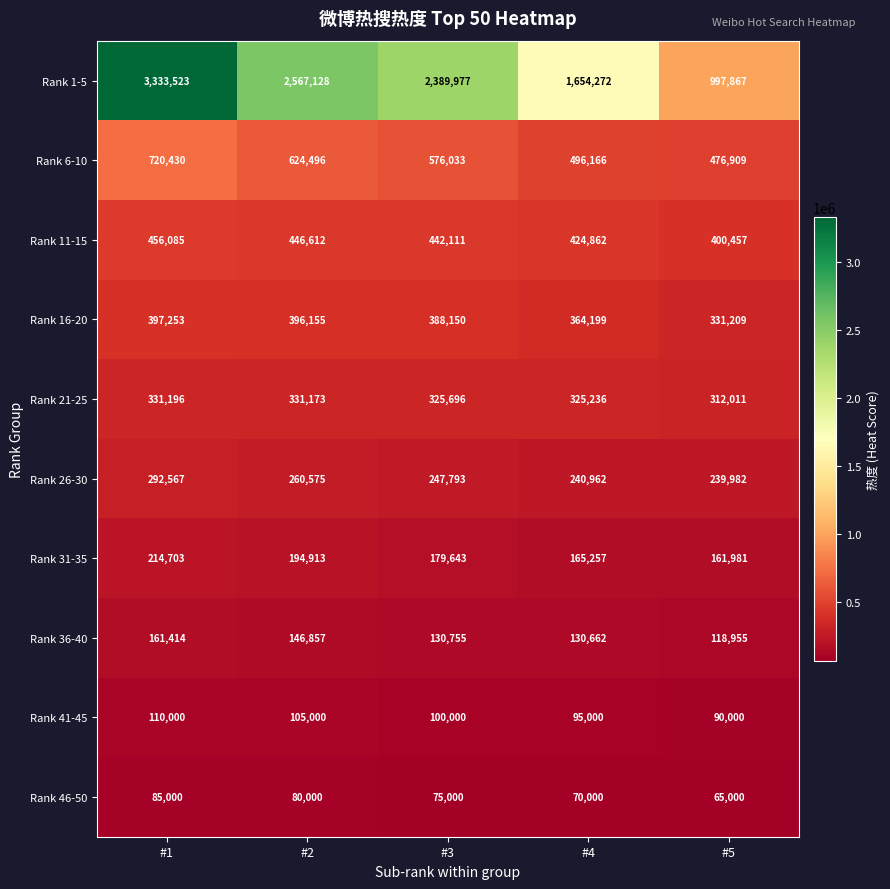

What is the difference between the Rank 46-50 values at #3 and #5?

10000